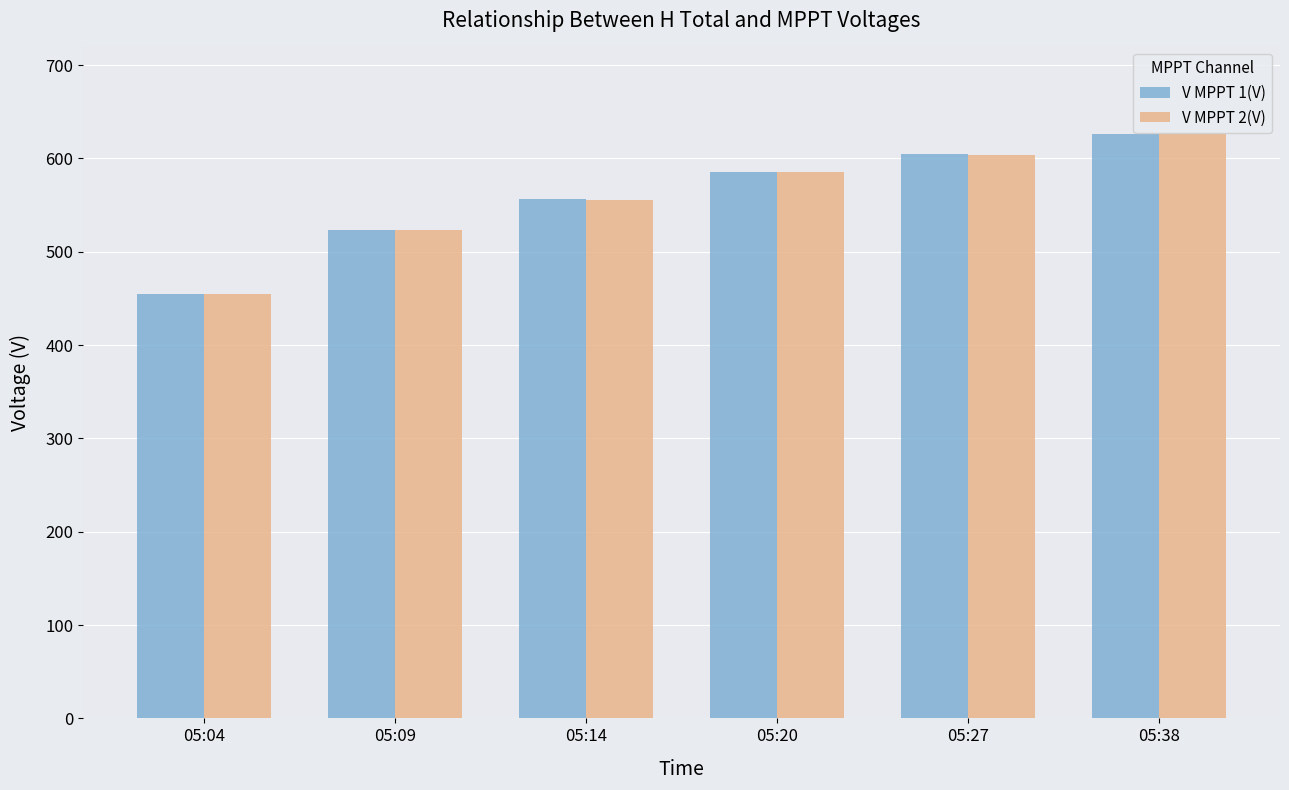

What is the value of the V MPPT 1(V) bar at the 6th from the left?

626.5